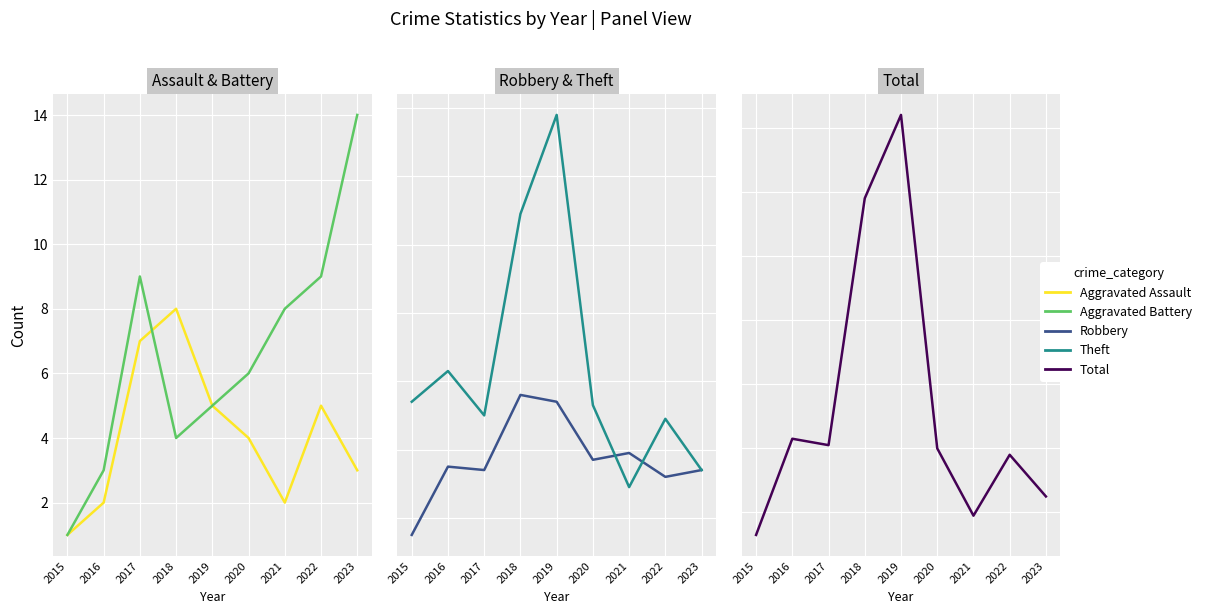

At which category does Aggravated Assault reach its first local valley?

2021